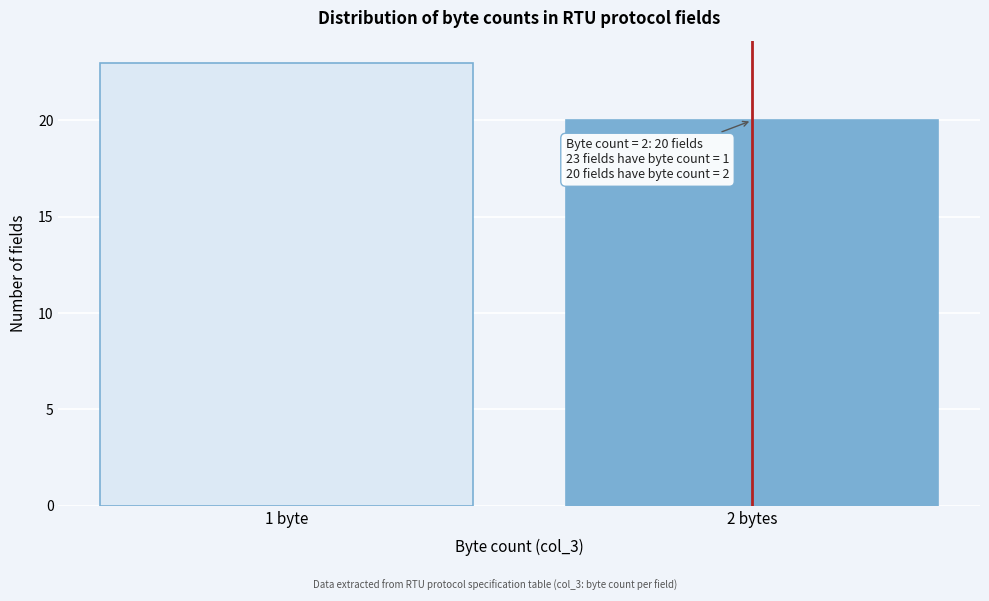

Reading left to right, transcribe all the data shown in this chart.

23	20